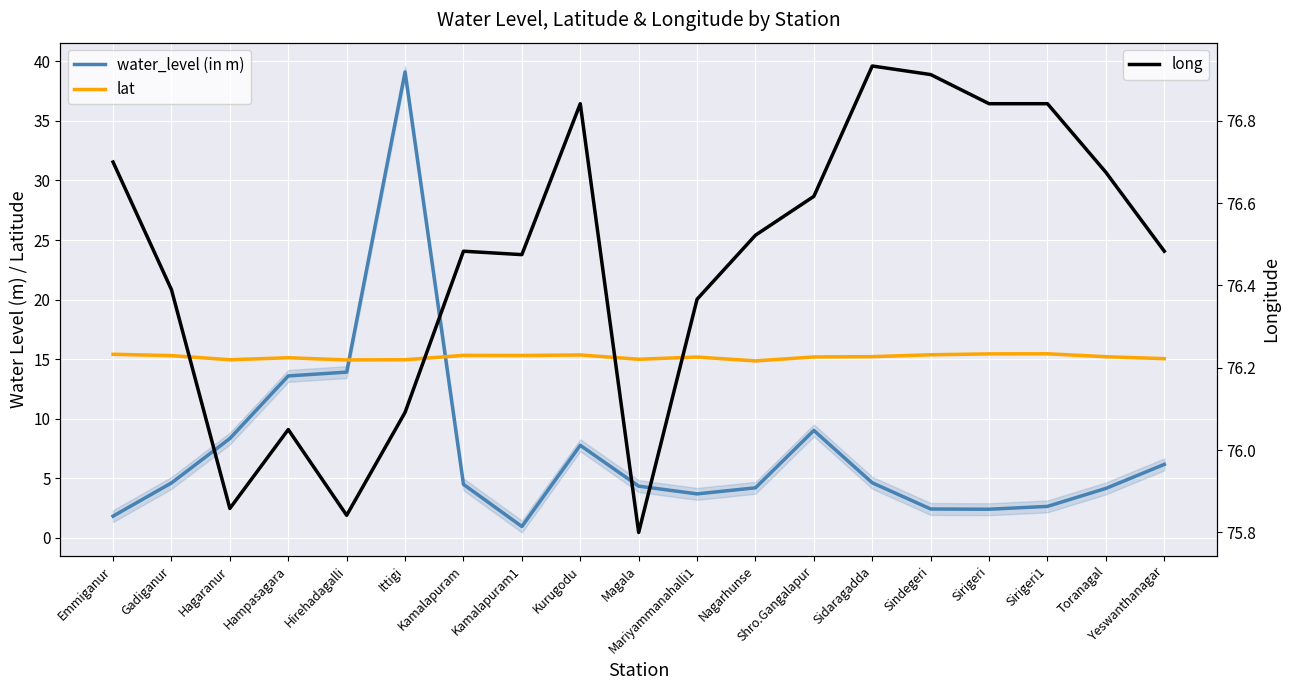

At how many categories does at least one series exceed 8?

19